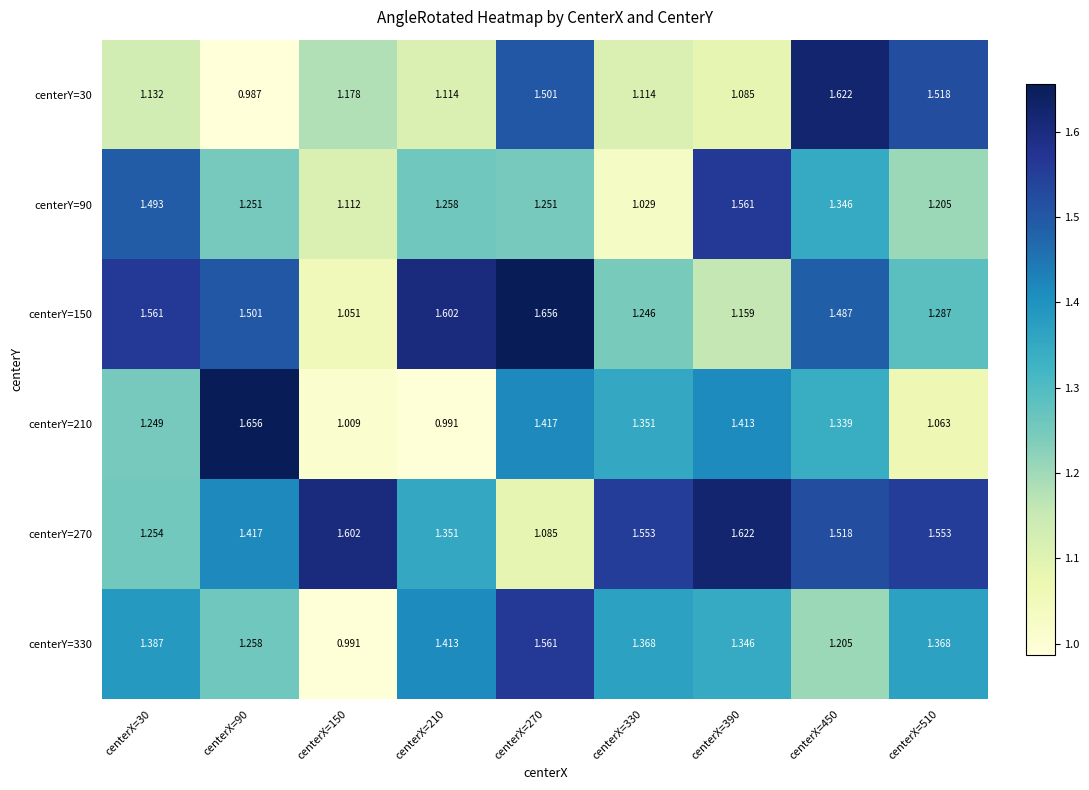

Is the value of centerY=150 at centerX=390 greater than the value of centerY=270 at centerX=390?

No